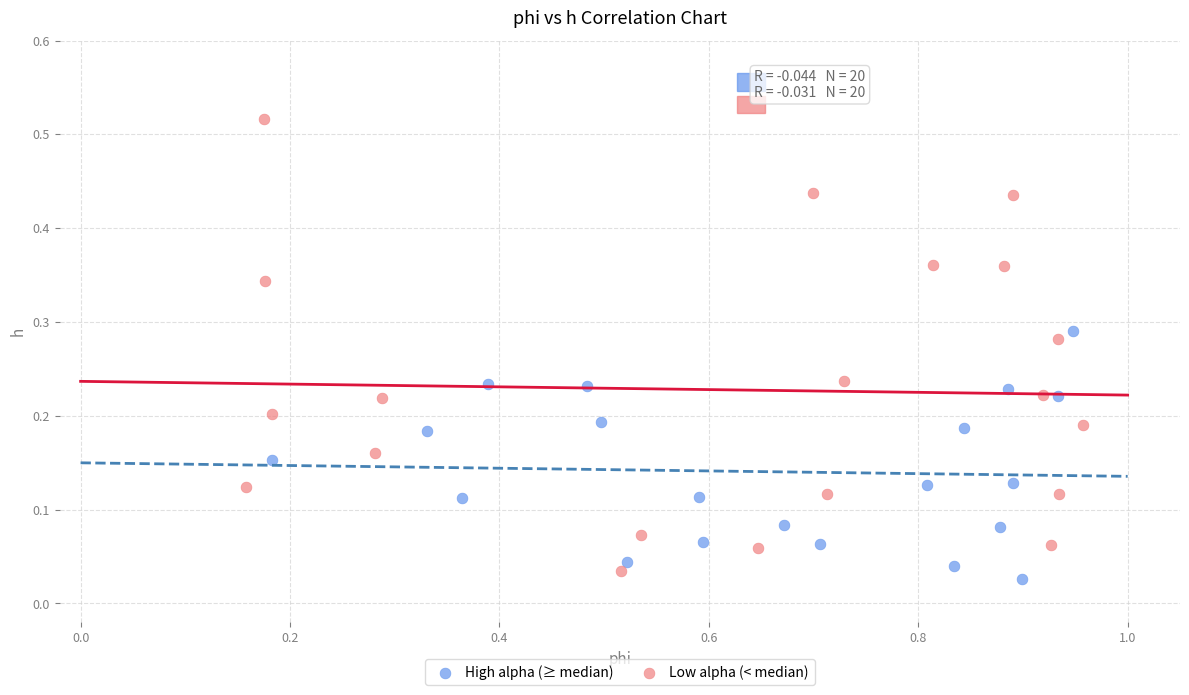

Which series reaches the minimum Y coordinate?

High alpha (≥ median)